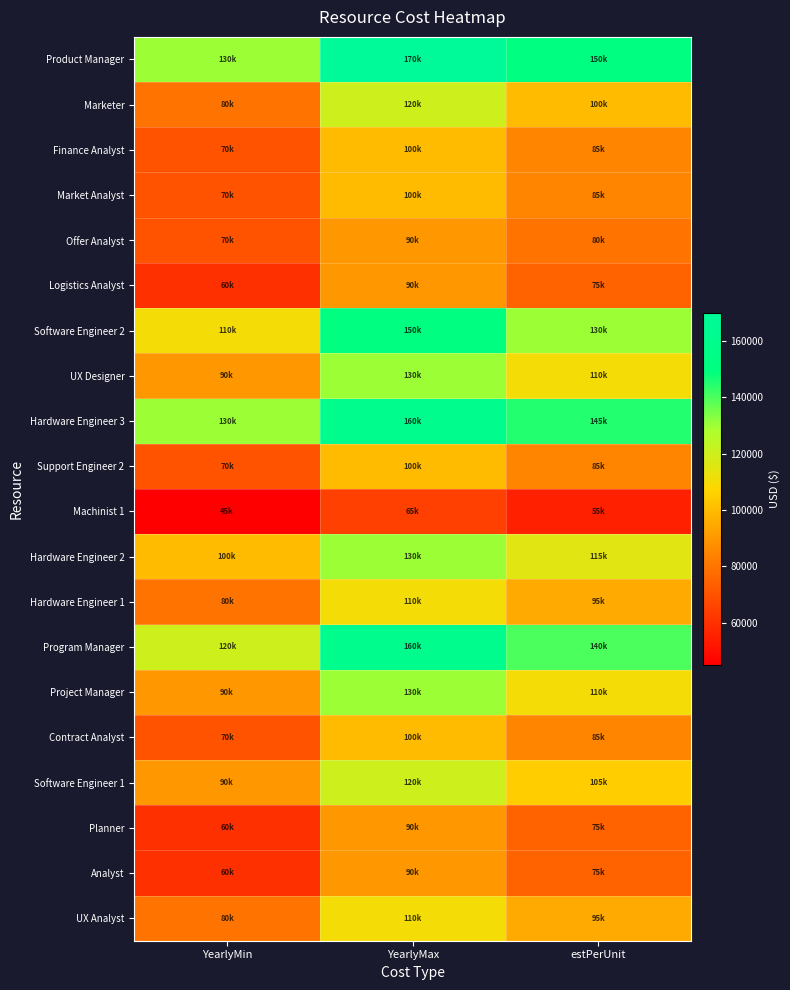

Which series has the largest total across all categories?

Product Manager